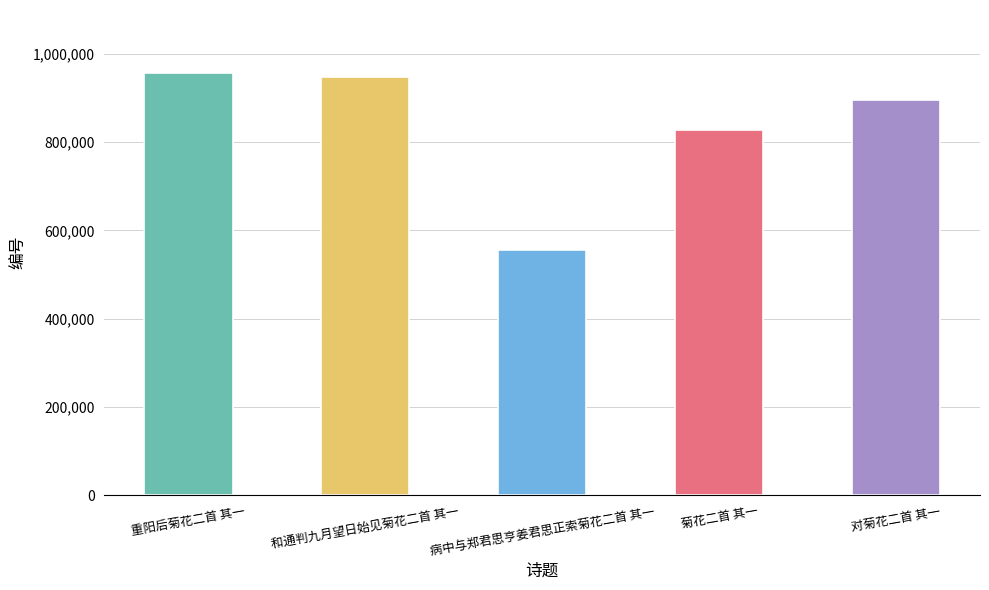

Is it true that the value at 对菊花二首 其一 is 509005?

False